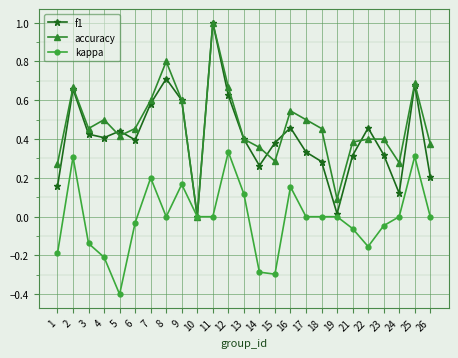

The value of kappa at 1 is -0.2. True or false?

True